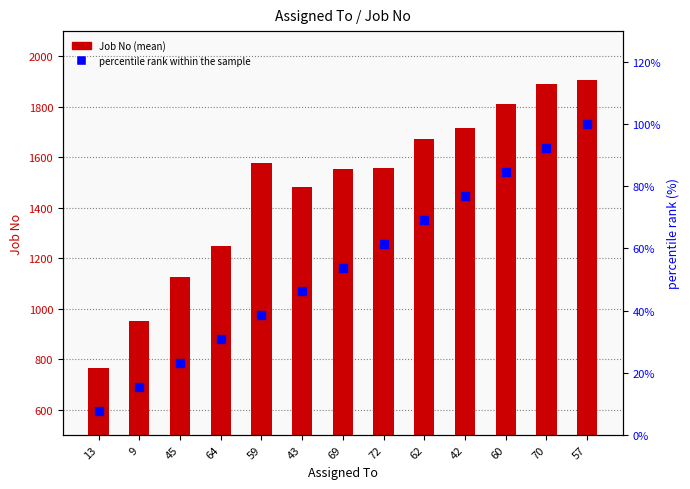

Which series reaches the minimum Y coordinate?

percentile rank within sample